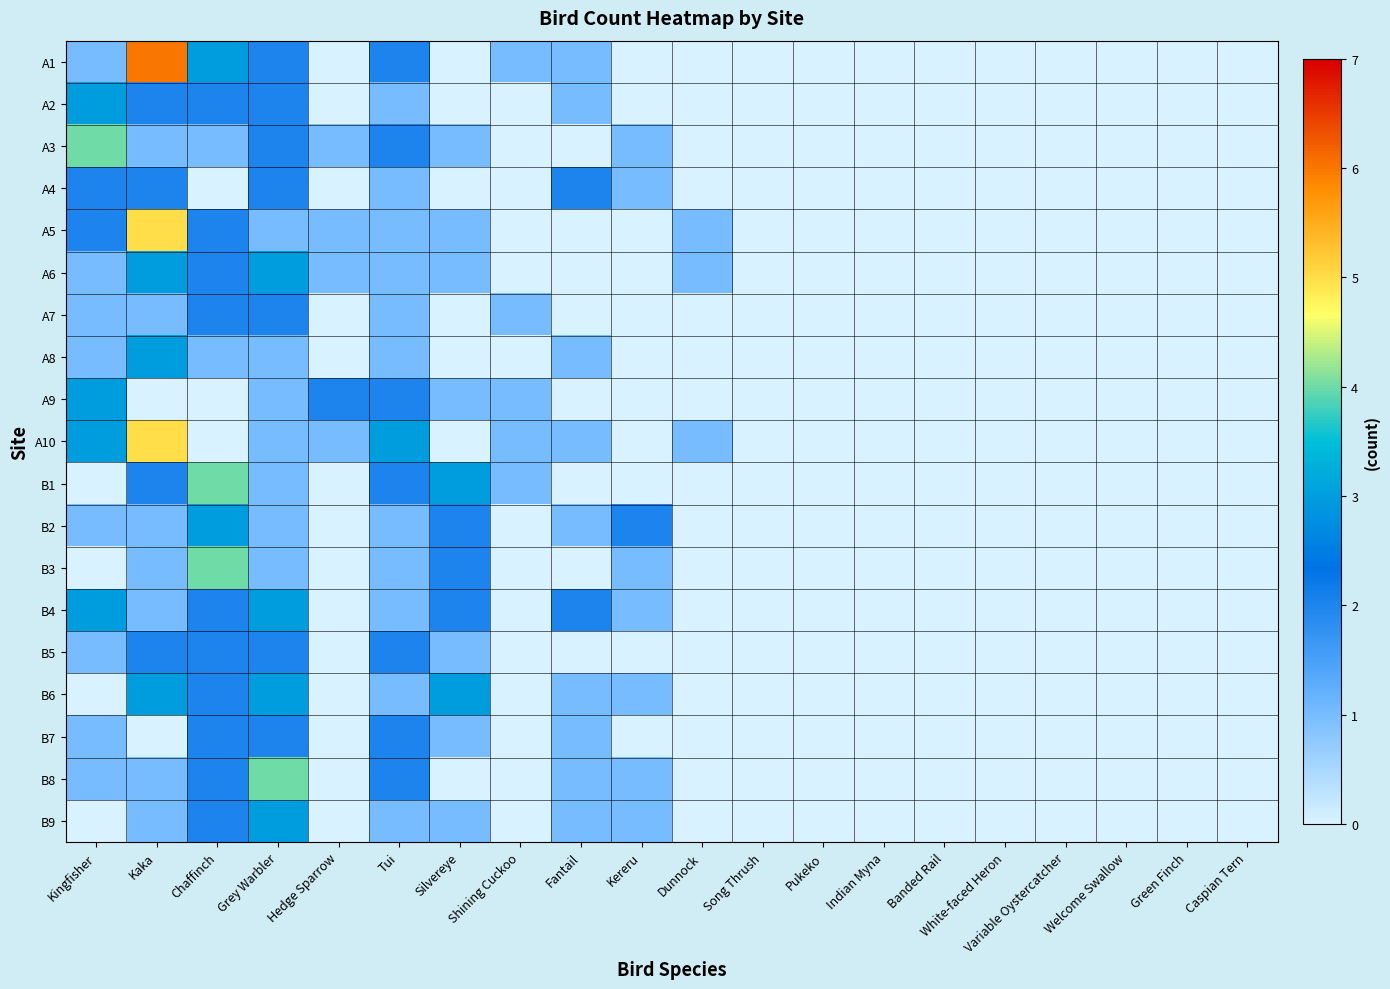

Which series has the largest total across all categories?

A1